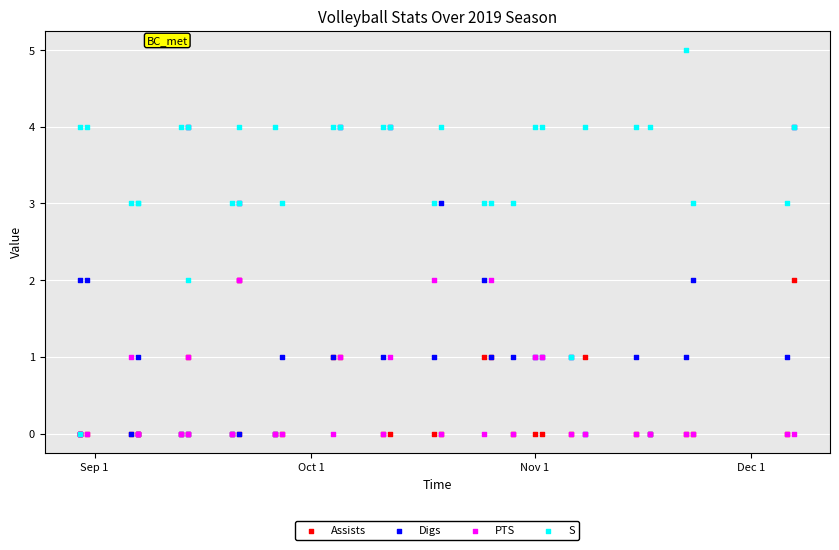

Which series has the widest spread of Y values?

S